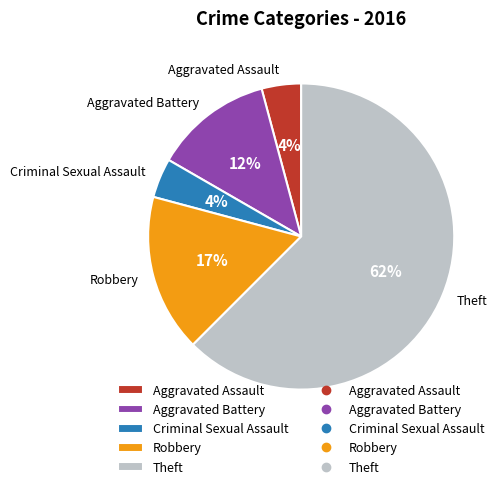

How many slices are in this pie chart?

5